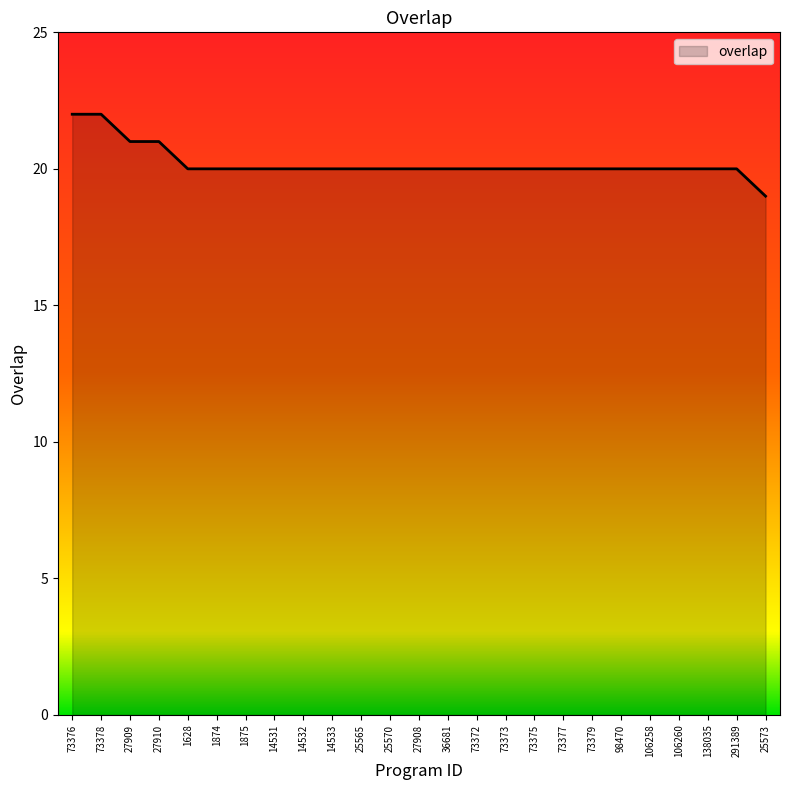

What position from the right is 36681?

12